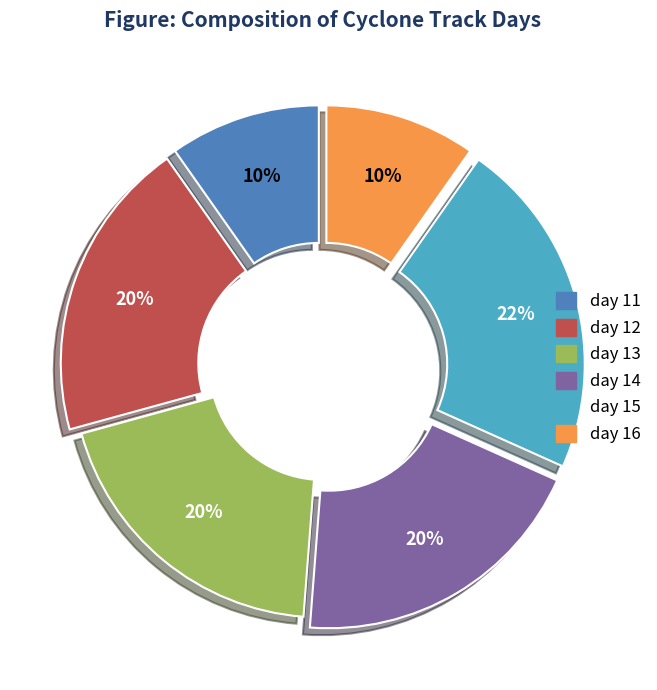

How many slices are in this pie chart?

6